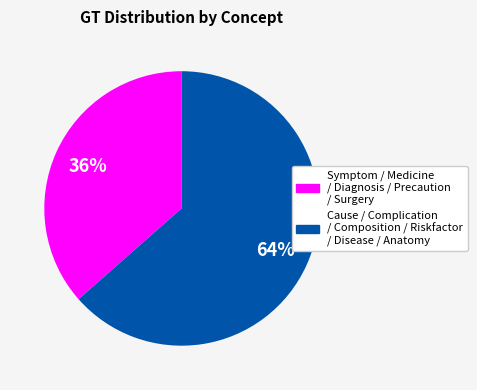

To the nearest percent, what is the average slice percentage?

50%